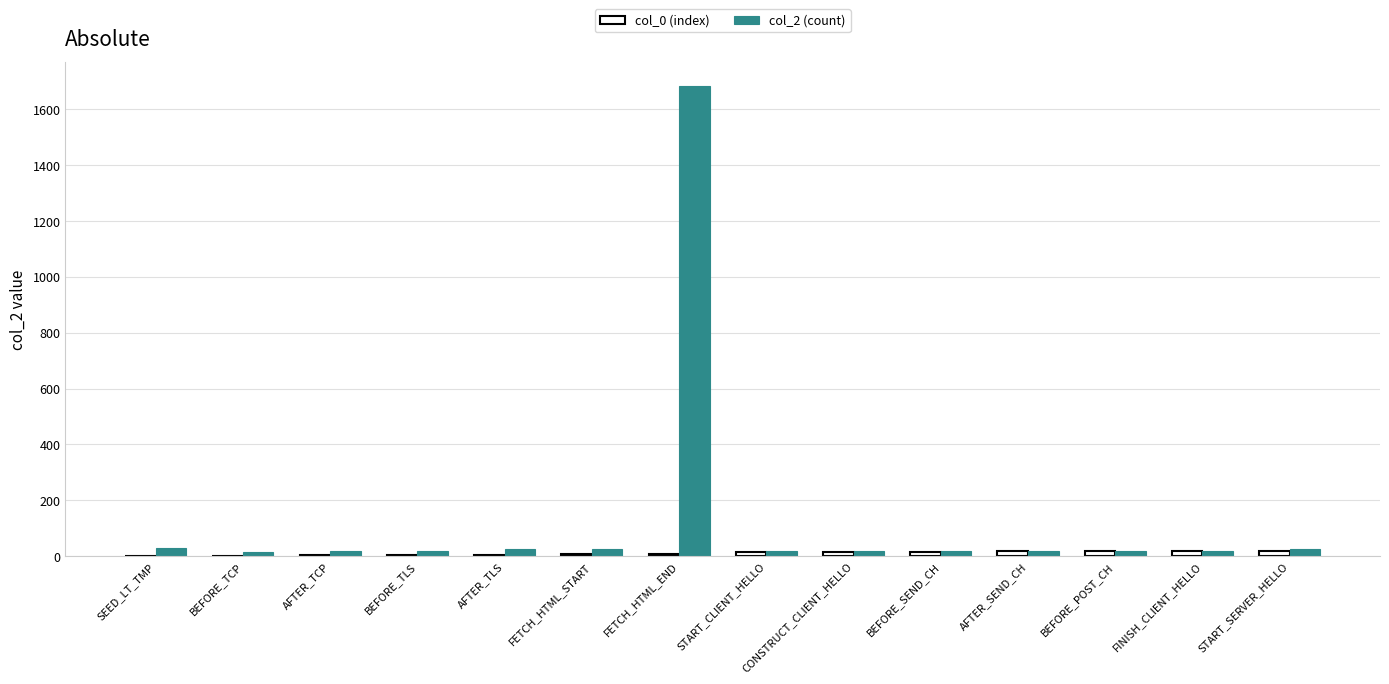

What is the average value of the col_0 (index) series?

10